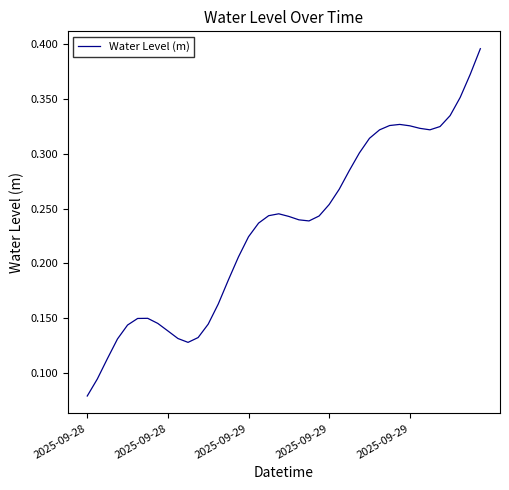

What is the smallest value displayed?

0.1